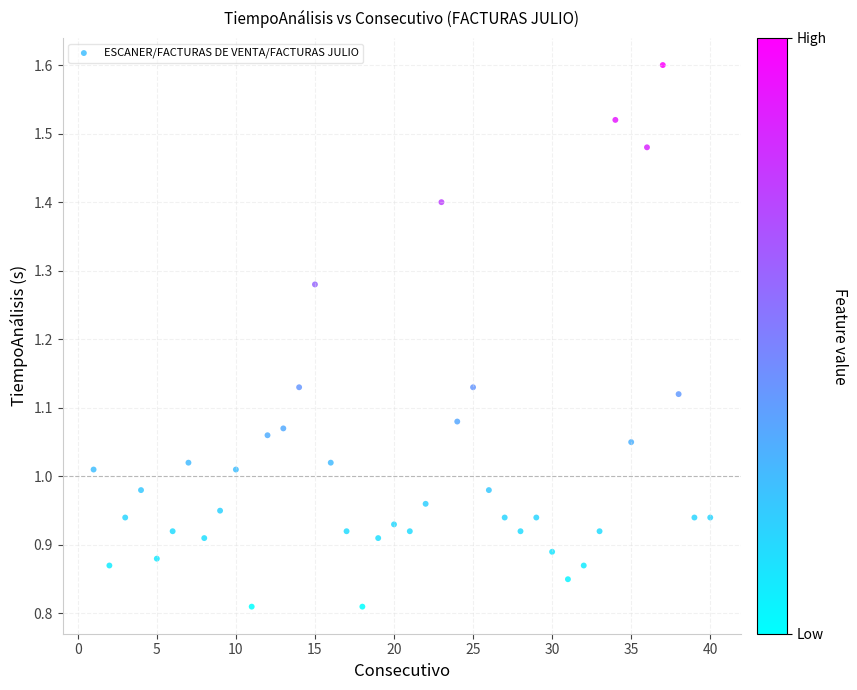

Count the number of points in this scatter plot.

40